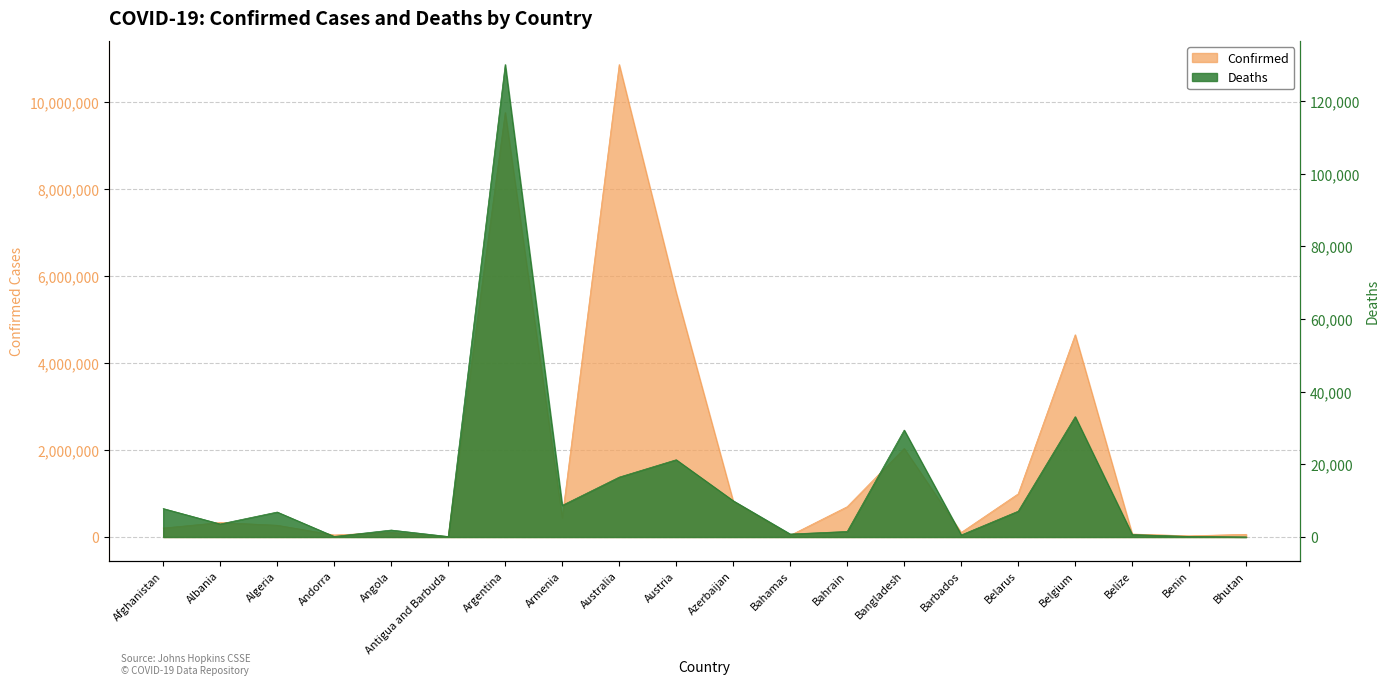

At which label is Confirmed closest to 5439932?

Austria